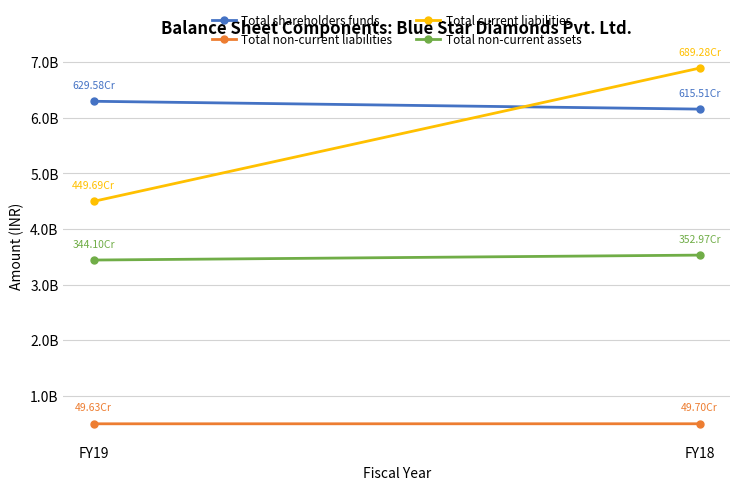

Is it true that Total non-current assets equals 1083564281 at FY18?

False